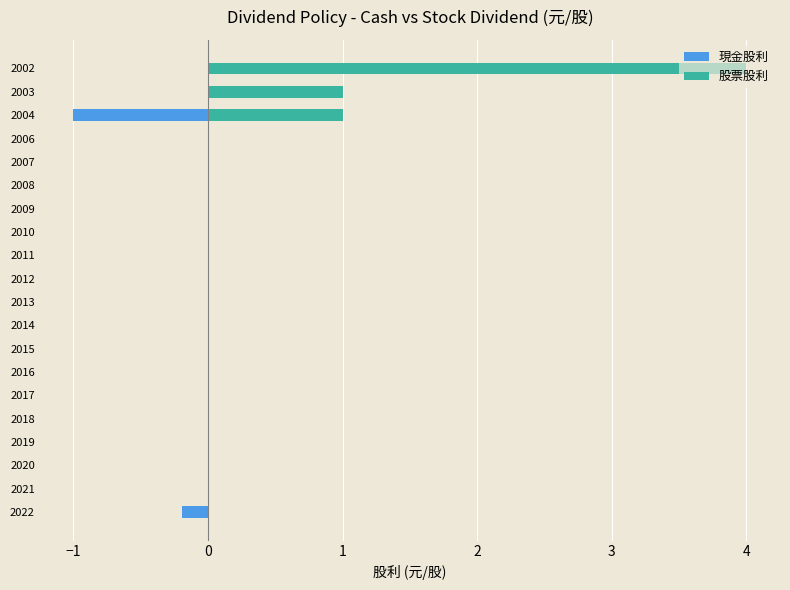

What is the difference between the maximum and minimum values in the 現金股利 series?

1.0